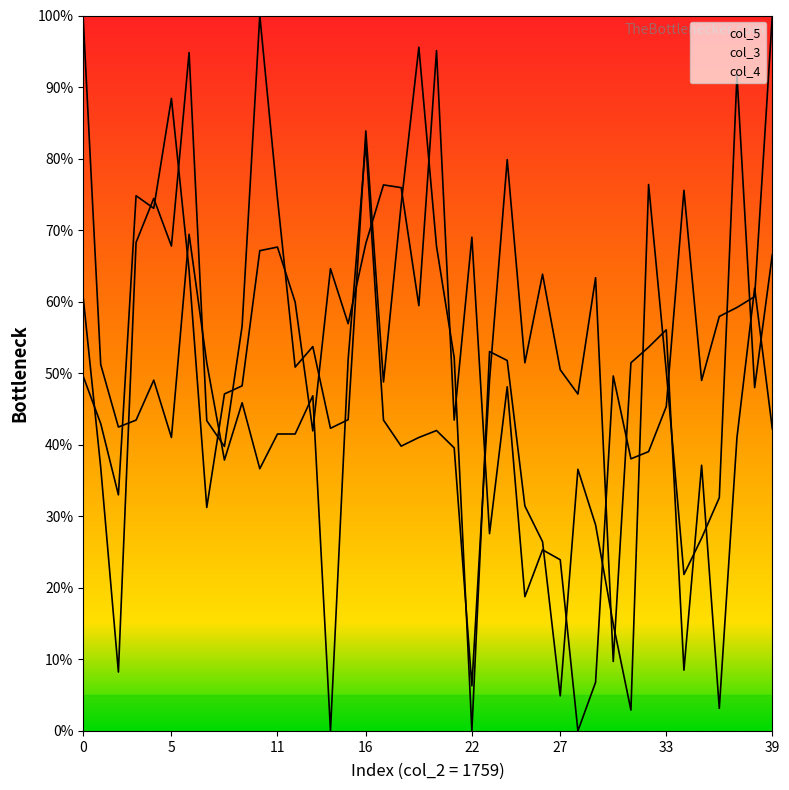

Which series has the widest spread of values?

col_5